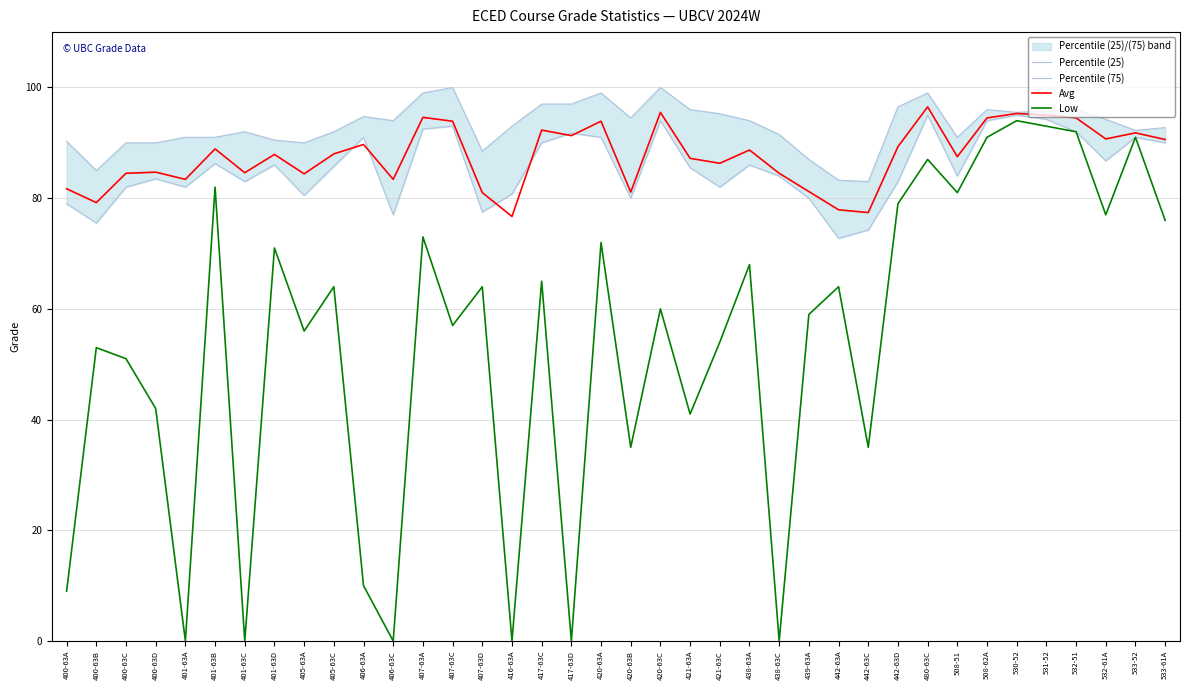

Where is Percentile (25) nearest to the value 83?

401-63C